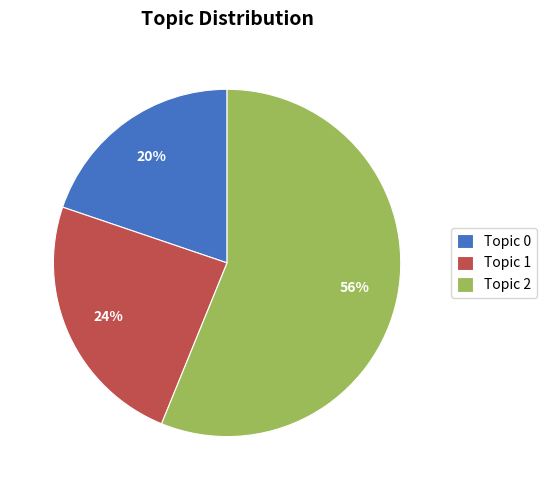

The Topic 1 slice represents 43% of the pie. True or false?

False